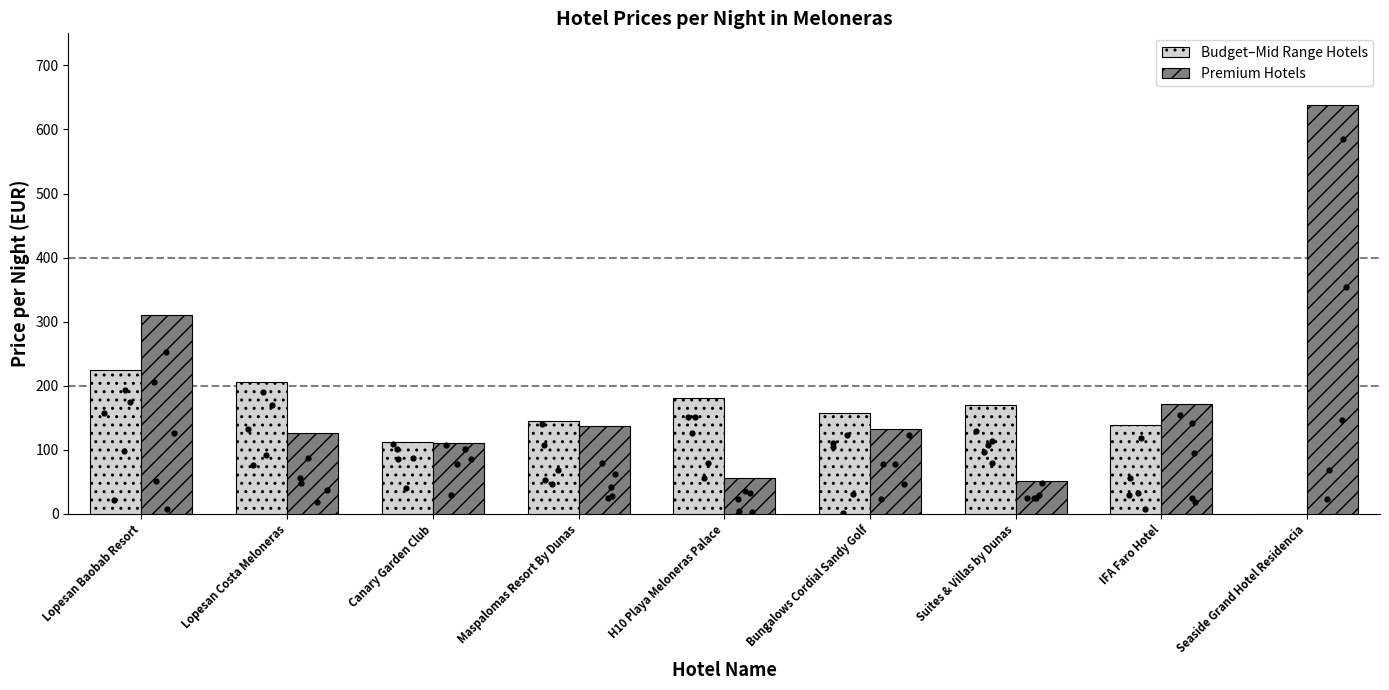

What are all the series names shown in the legend?

Budget–Mid Range Hotels, Premium Hotels